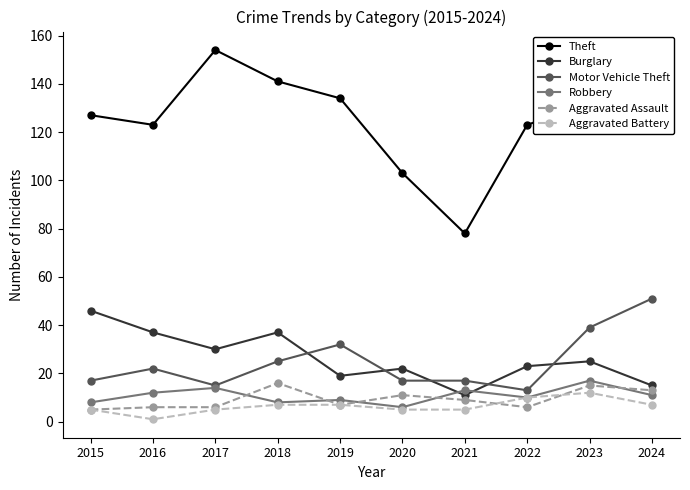

At which label does Theft first exceed 130?

2017